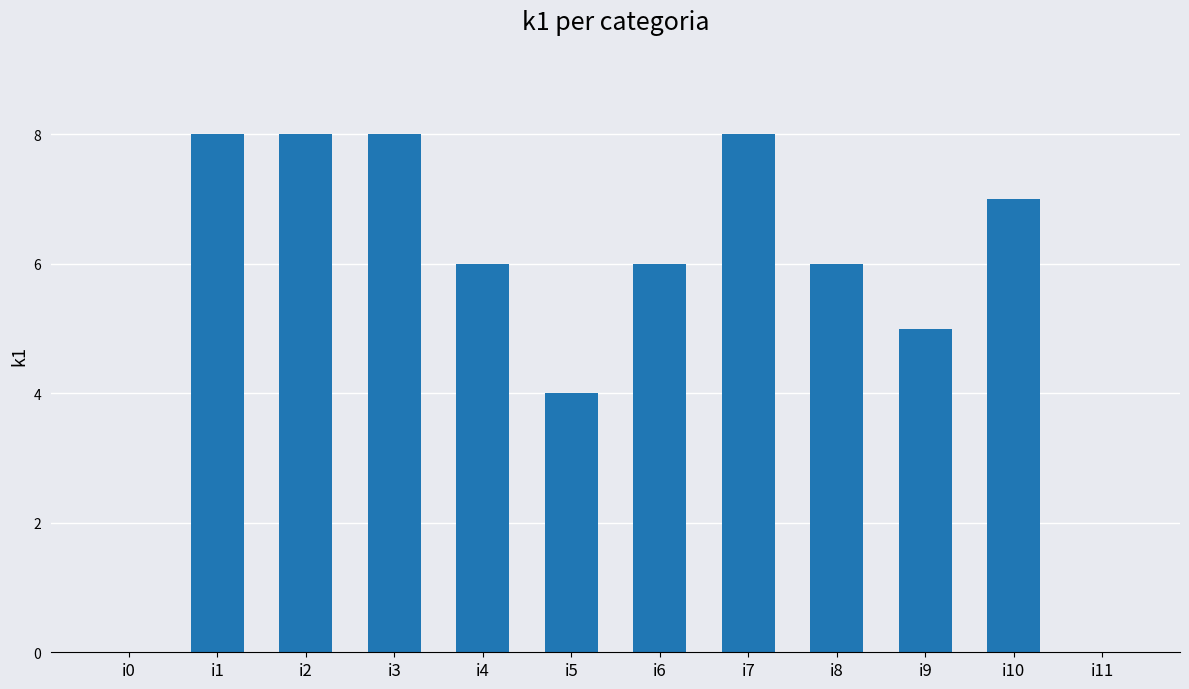

The chart shows a value of -3 at i0. True or false?

False